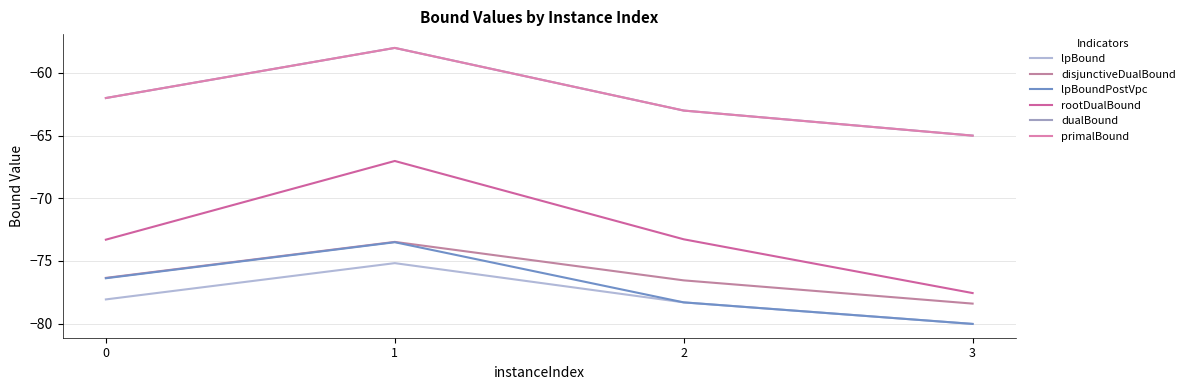

Reading left to right, transcribe all the data shown in this chart.

lpBound: -78.1	-75.2	-78.3	-80.0
disjunctiveDualBound: -76.4	-73.5	-76.6	-78.4
lpBoundPostVpc: -76.4	-73.5	-78.3	-80.0
rootDualBound: -73.3	-67.0	-73.3	-77.6
dualBound: -62.0	-58.0	-63.0	-65.0
primalBound: -62.0	-58.0	-63.0	-65.0